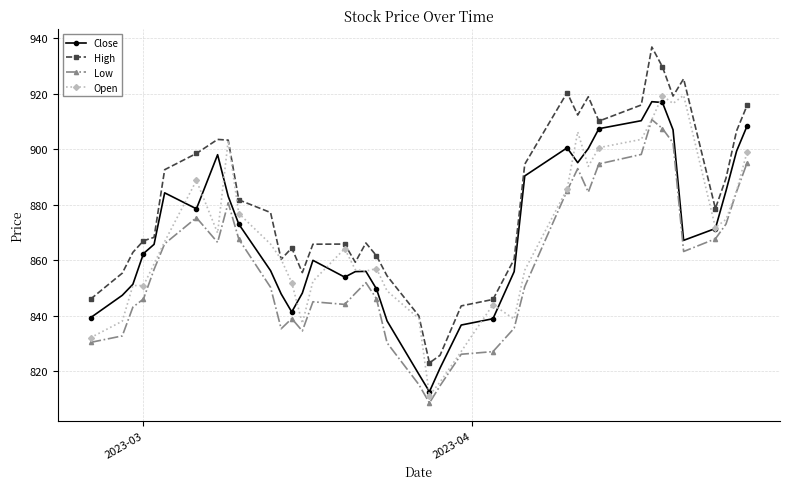

Count the number of data series in this chart.

4